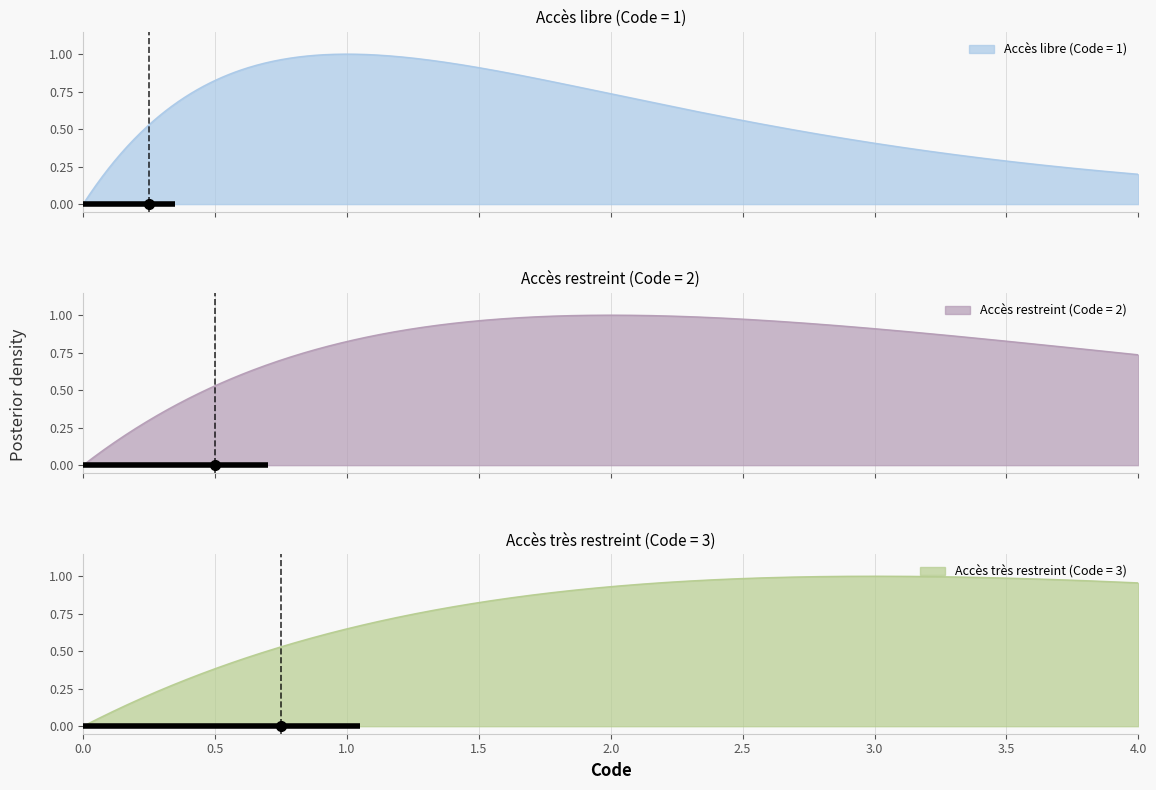

What is the label of the 1st point from the left?

Accès libre